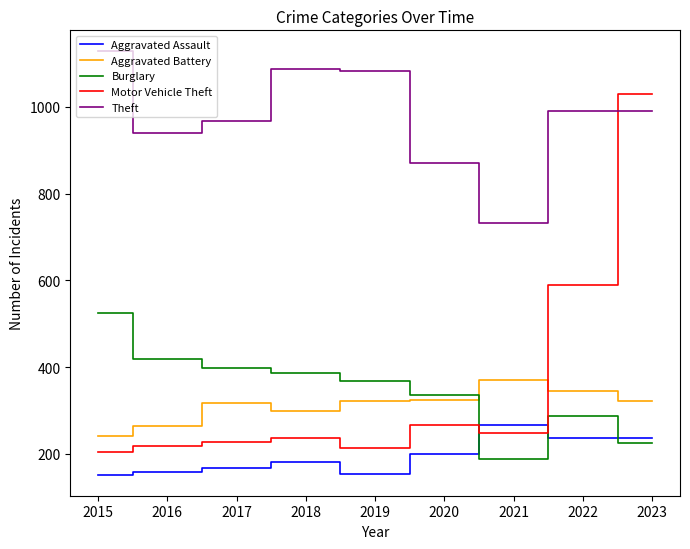

At which category does Motor Vehicle Theft reach its first local peak?

2018